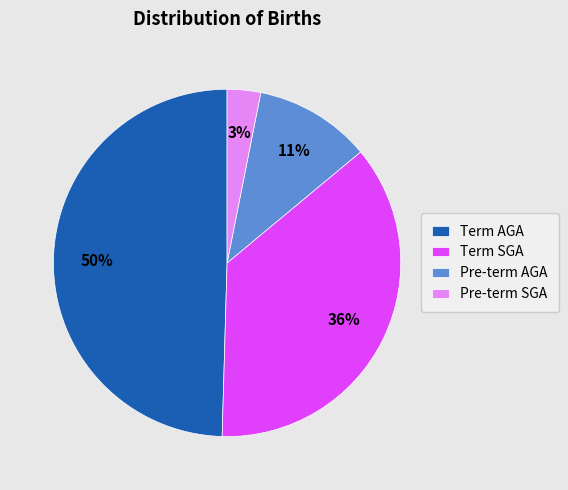

To the nearest percent, what is the combined percentage of Term AGA and Term SGA?

86%